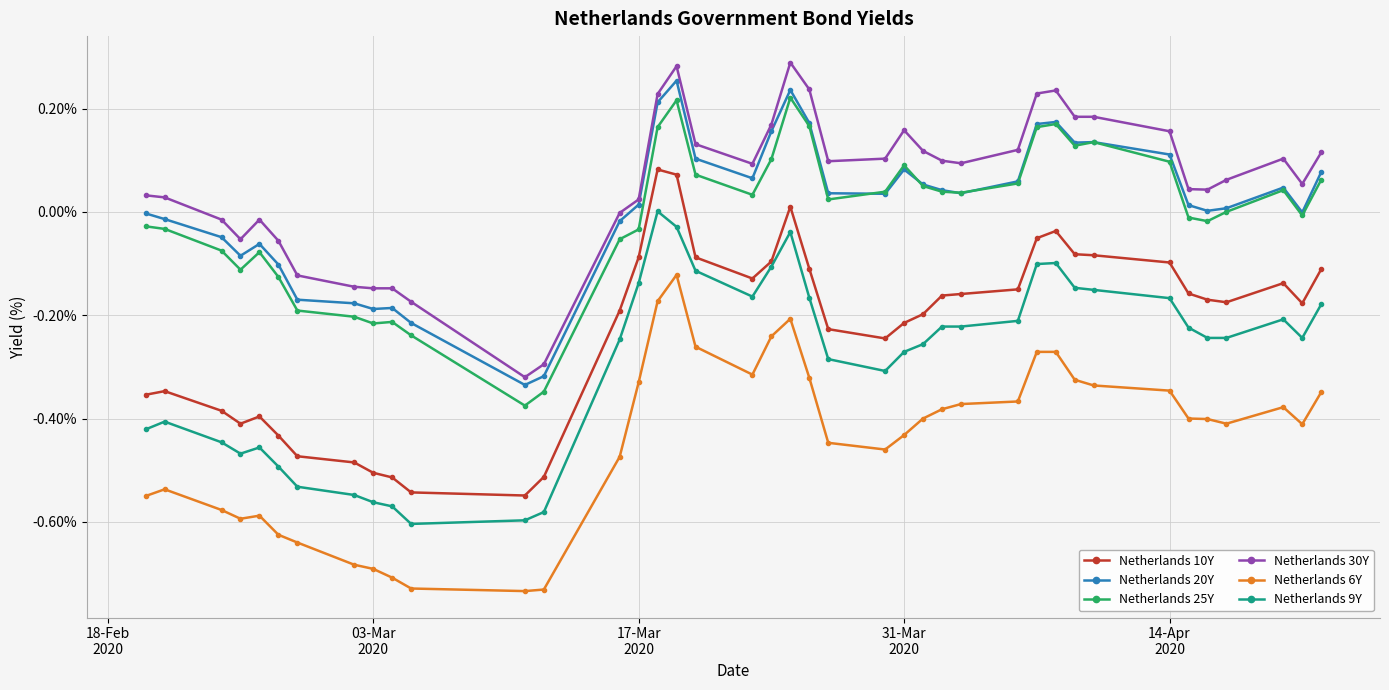

True or false: Netherlands 9Y and Netherlands 25Y cross at least once.

False